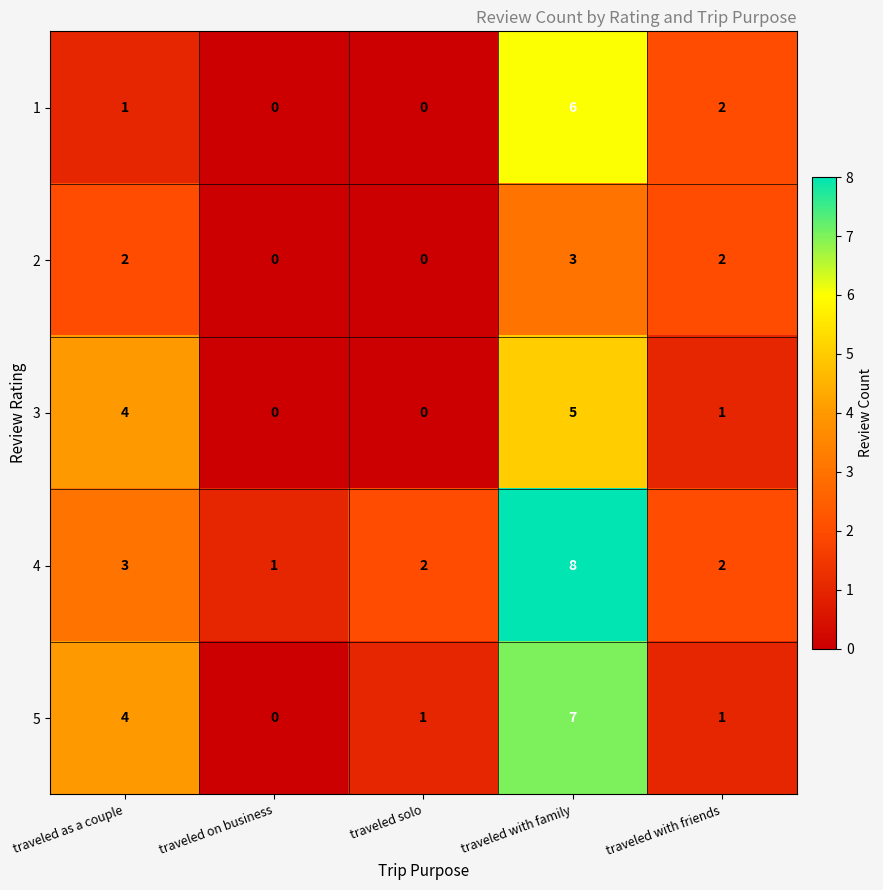

The value of 3 at traveled with friends is 0. True or false?

False